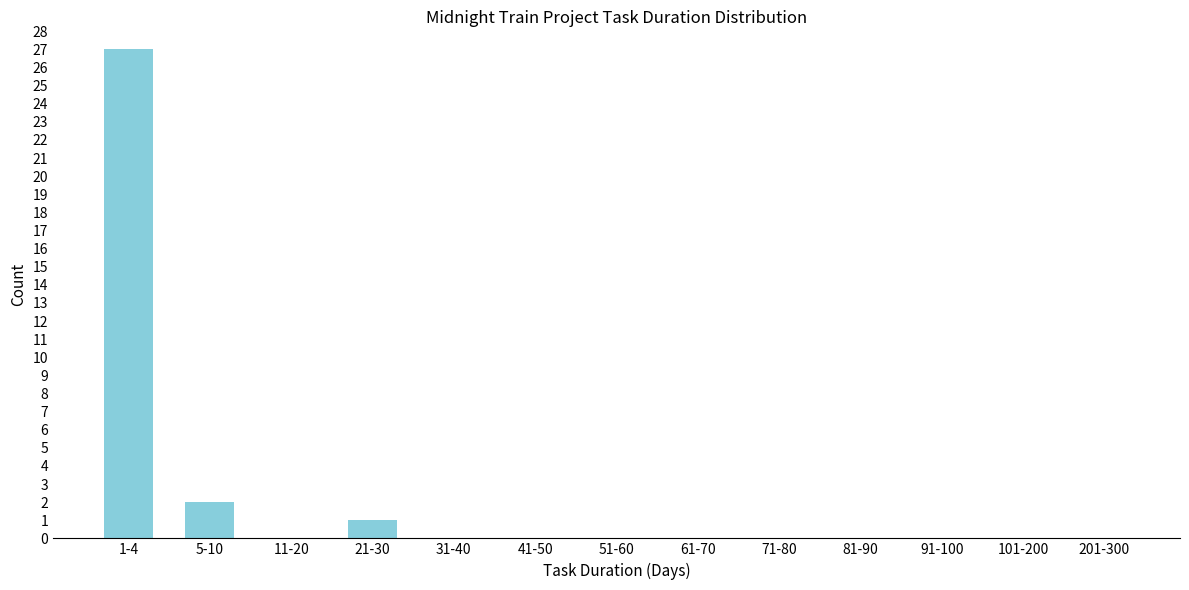

Reading right to left, transcribe all the data shown in this chart.

201-300=0	101-200=0	91-100=0	81-90=0	71-80=0	61-70=0	51-60=0	41-50=0	31-40=0	21-30=1	11-20=0	5-10=2	1-4=27